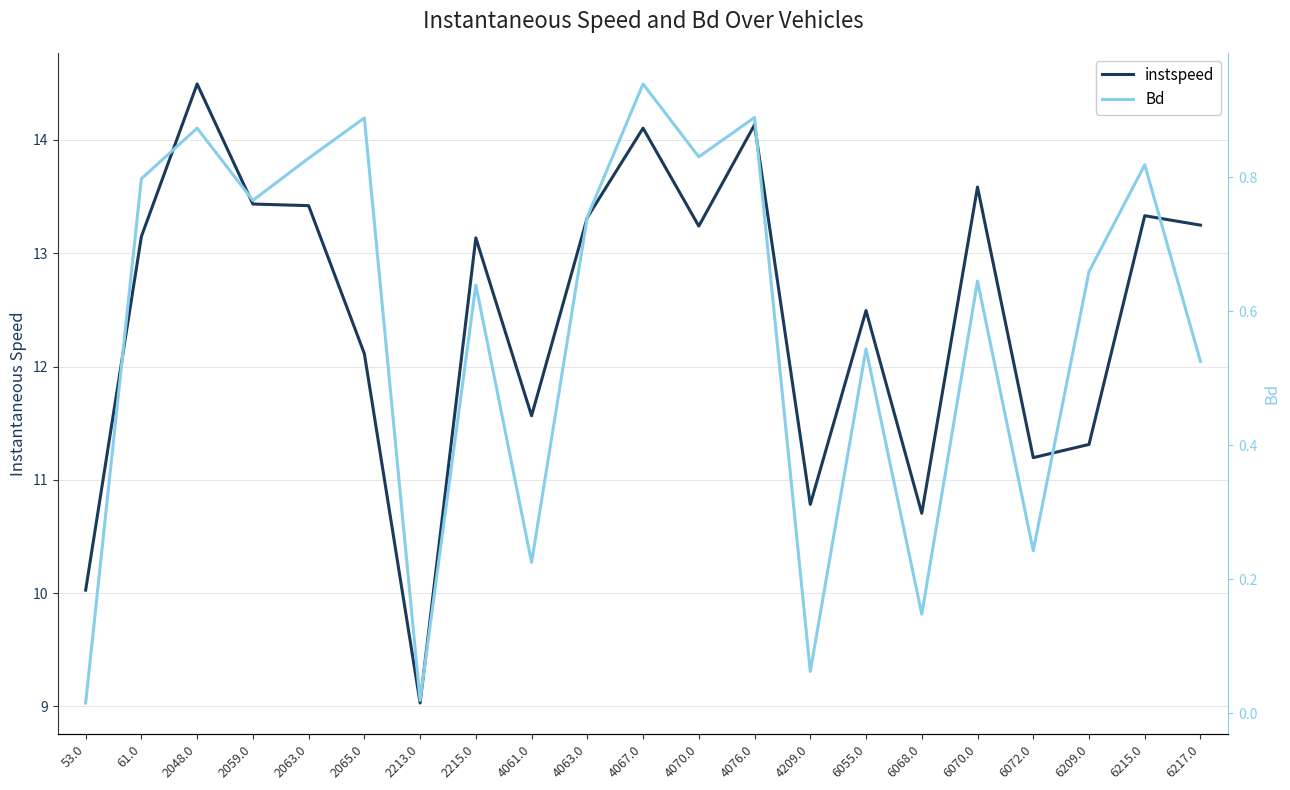

At which category is the sum across all series the highest?

2048.0